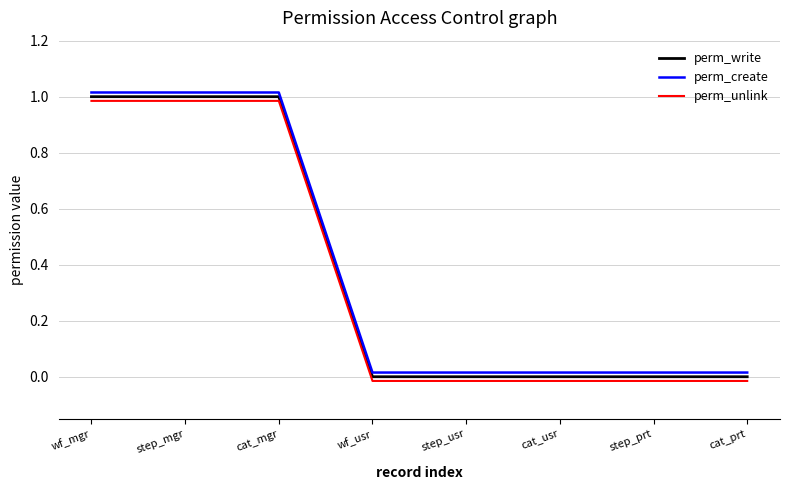

Is it true that perm_unlink equals 1.0 at step_mgr?

True